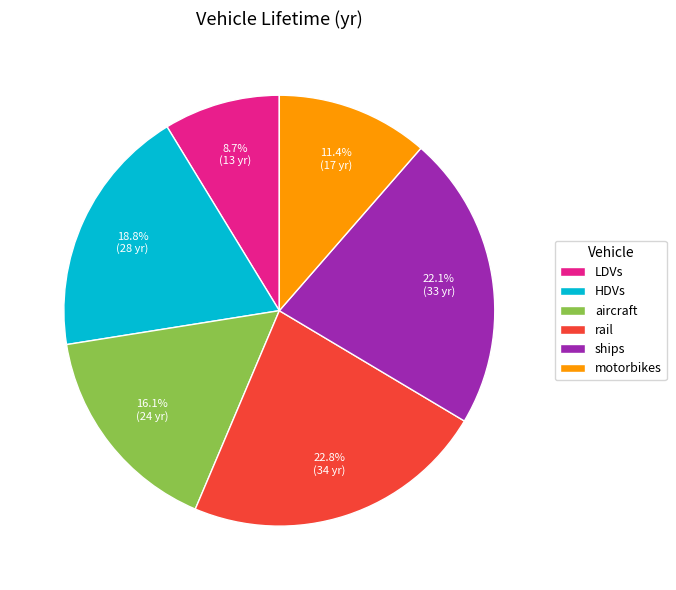

Approximately how many times larger is the value at aircraft compared to rail?

0.7